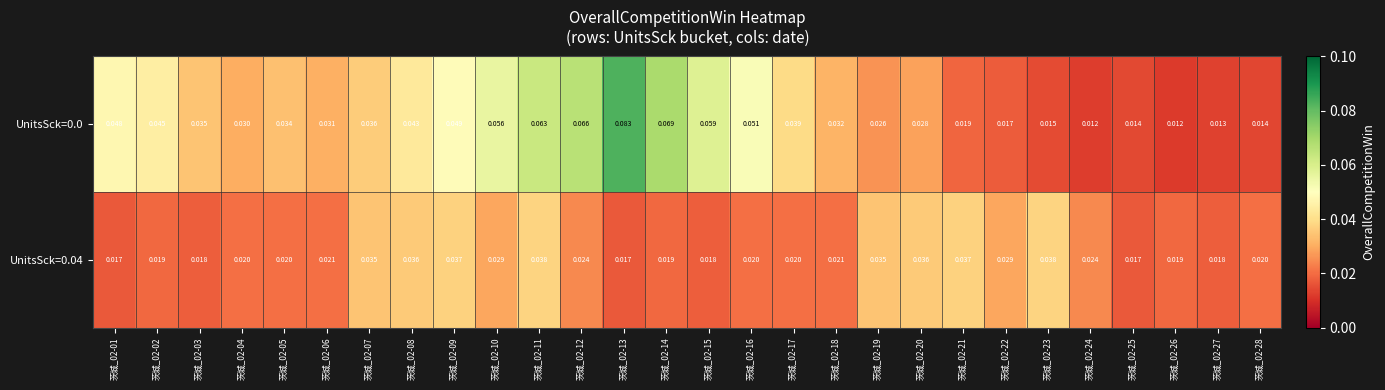

Is the value of UnitsSck=0.0 at 茨城_02-05 greater than the value of UnitsSck=0.04 at 茨城_02-20?

No